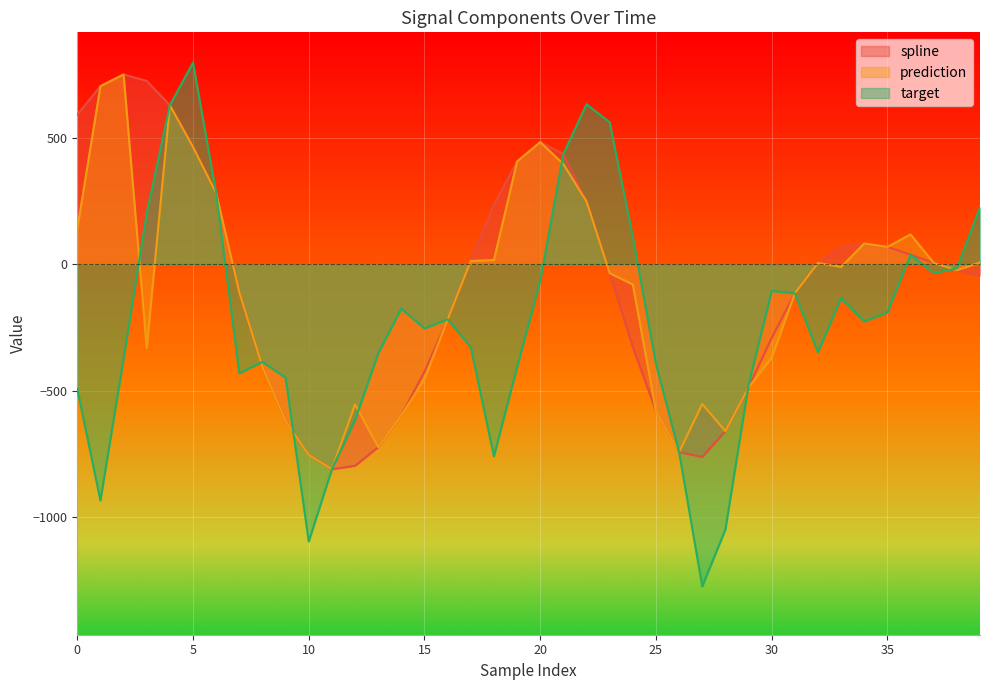

The prediction series shows -110.4 at 7. True or false?

True